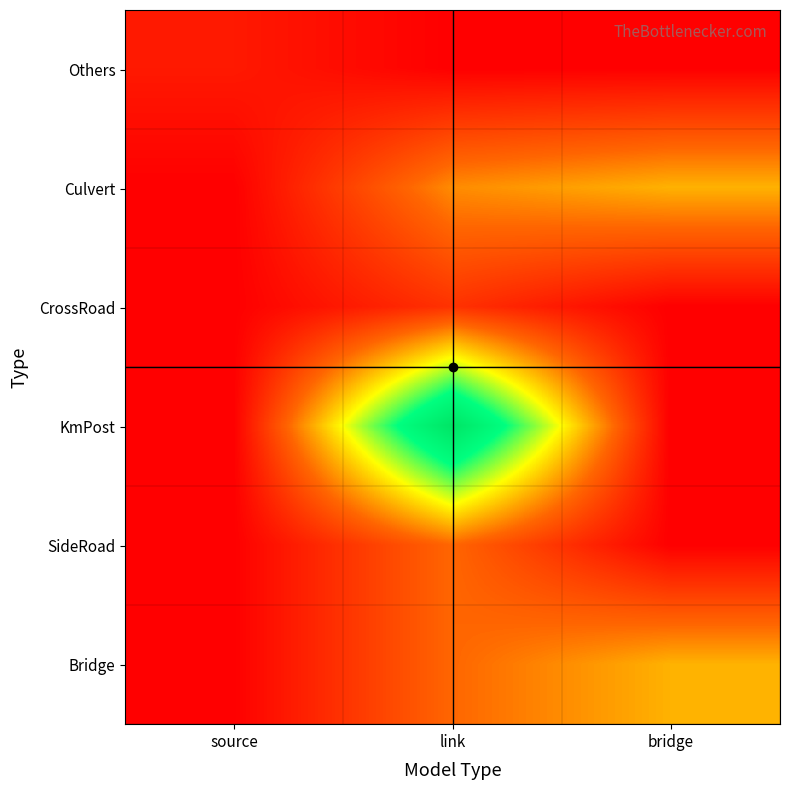

Which label corresponds to the largest value in the chart?

link